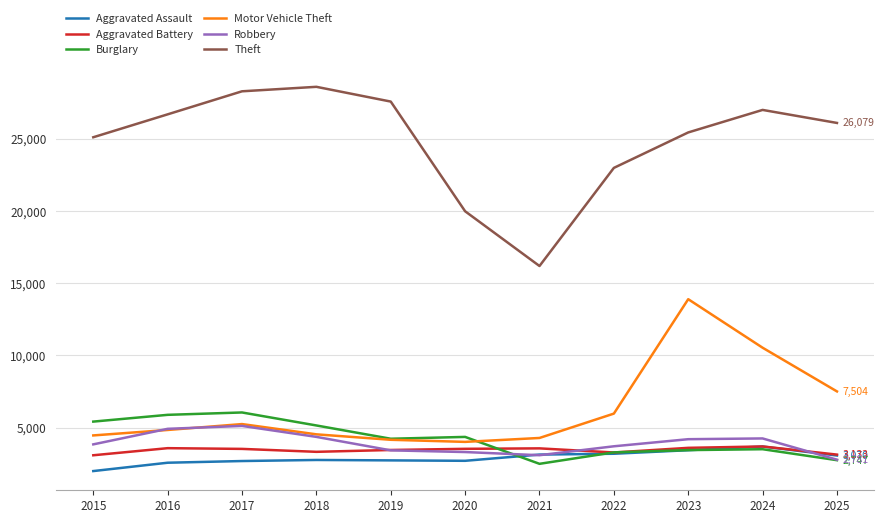

What is the lowest value of the Theft series?

16181